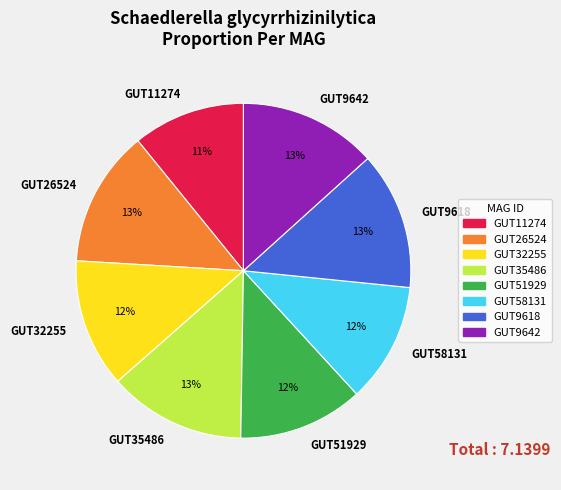

What percentage is the GUT9642 slice, to the nearest percent?

13%